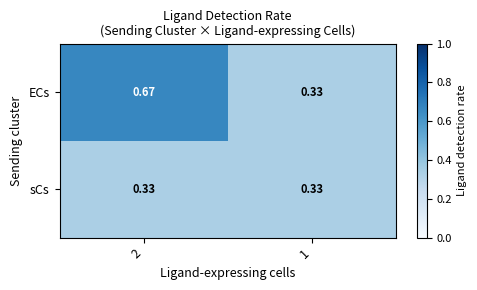

Which series changed the most between 2 and 1?

ECs